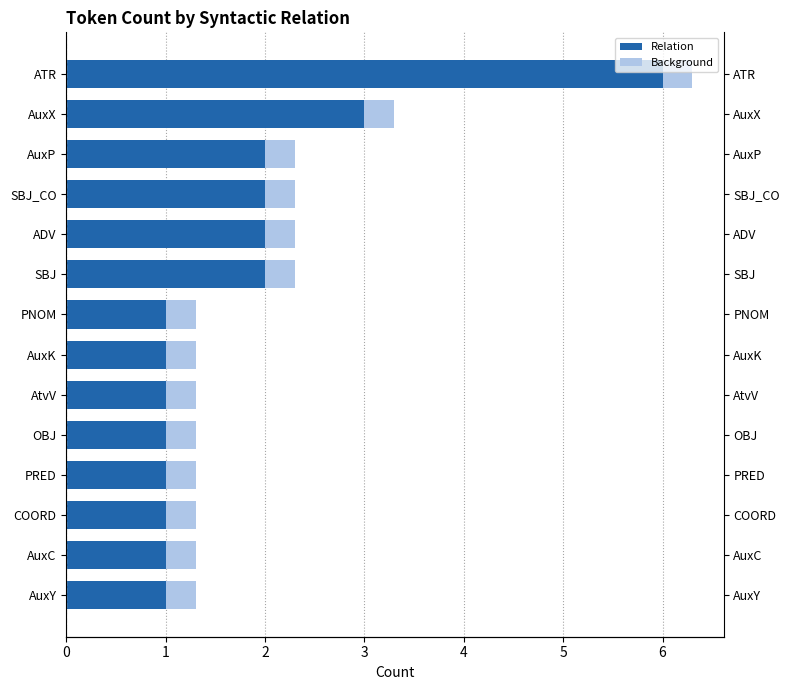

What is the value of the Background bar at the 14th from the left?

6.3